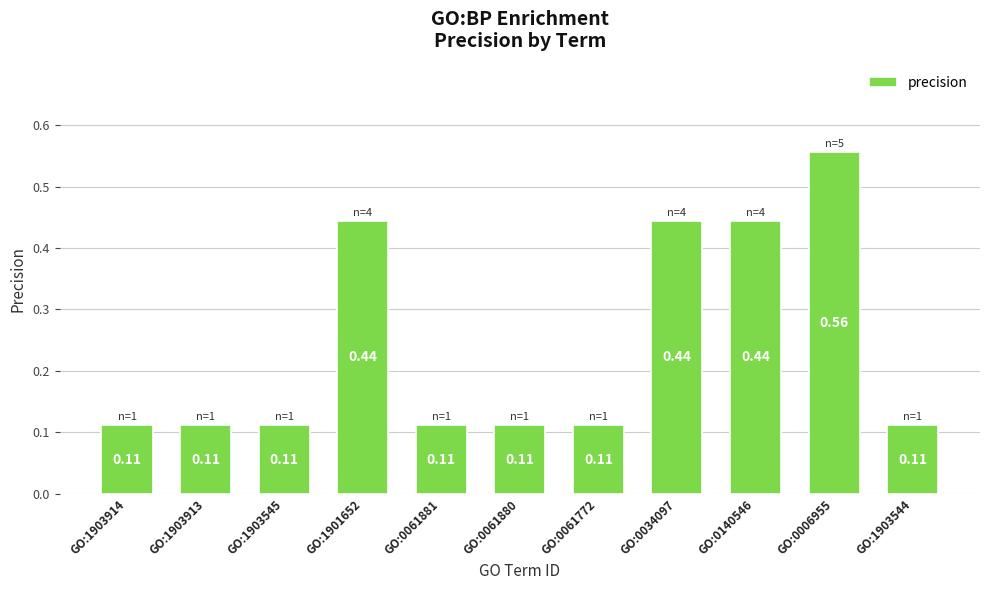

What is the change in value from GO:1903914 to GO:0006955?

+0.4